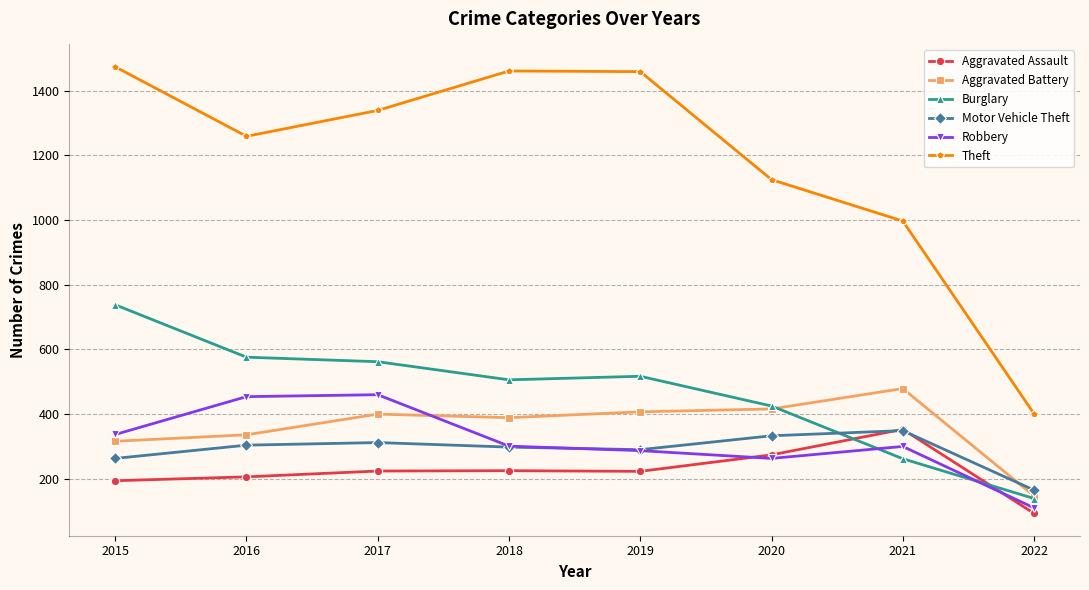

What is the difference between the highest and lowest values at 2016?

1053